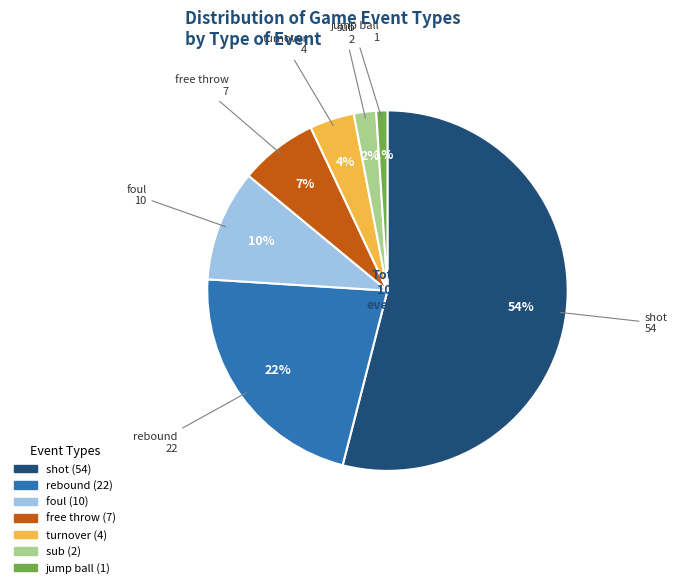

Which category accounts for the majority?

shot